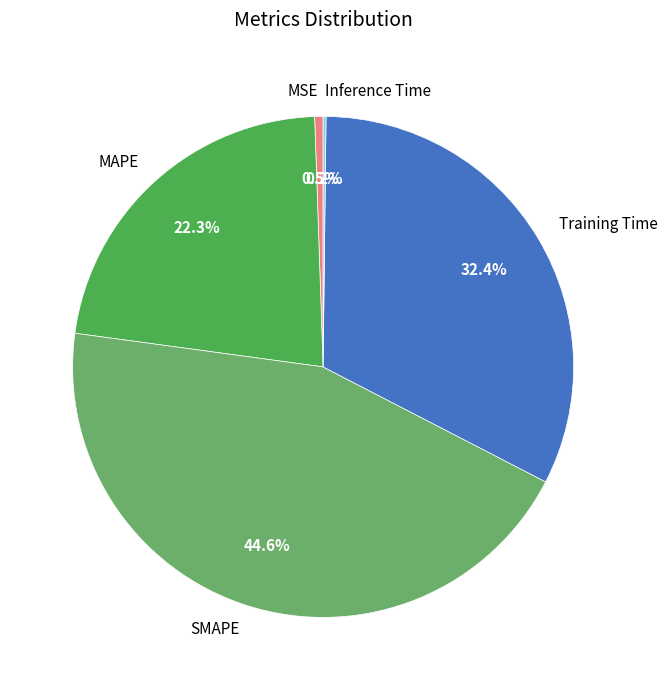

Is it true that SMAPE is 38% of the pie?

False